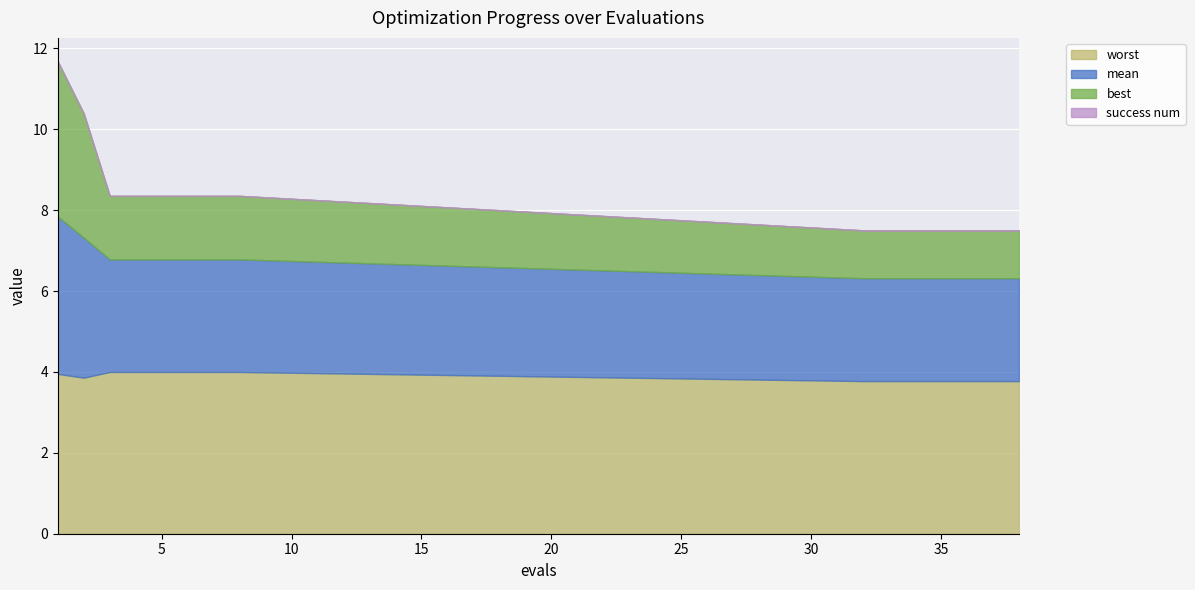

Where is mean nearest to the value 3?

3